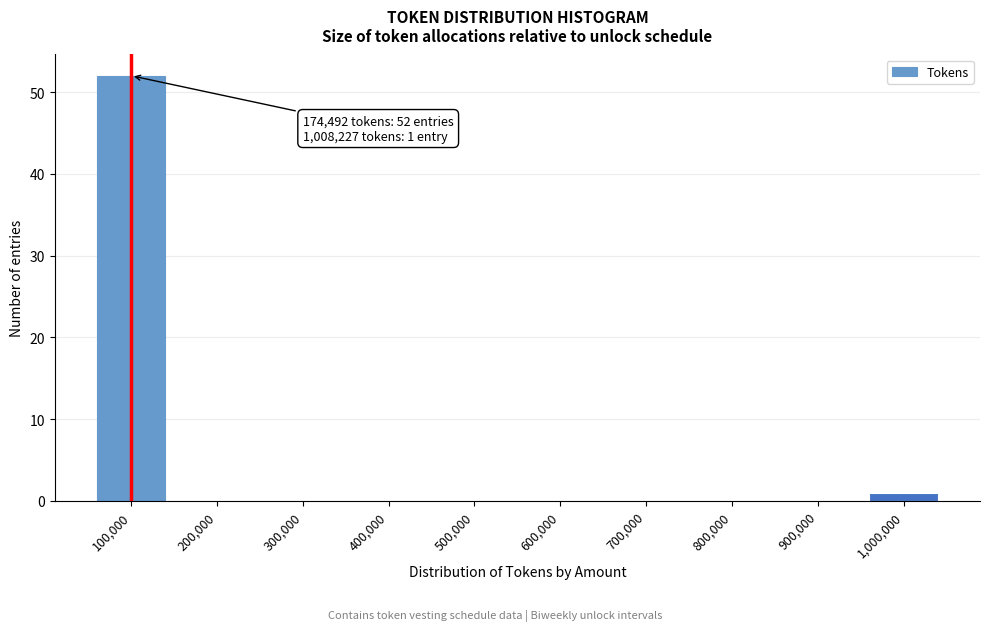

Reading left to right, what are all the values shown in this chart?

100,000=52	200,000=0	300,000=0	400,000=0	500,000=0	600,000=0	700,000=0	800,000=0	900,000=0	1,000,000=1